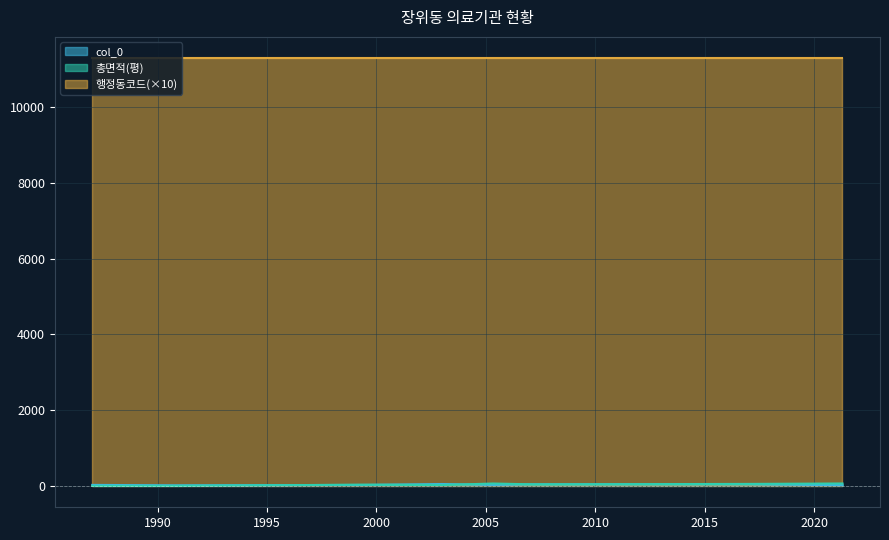

Count the number of data series in this chart.

3